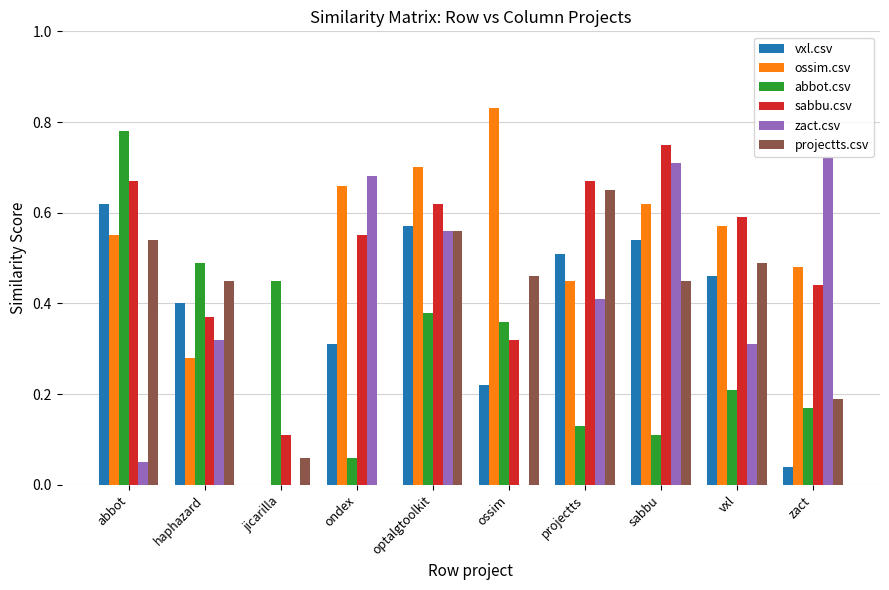

Which series has the widest spread of values?

ossim.csv